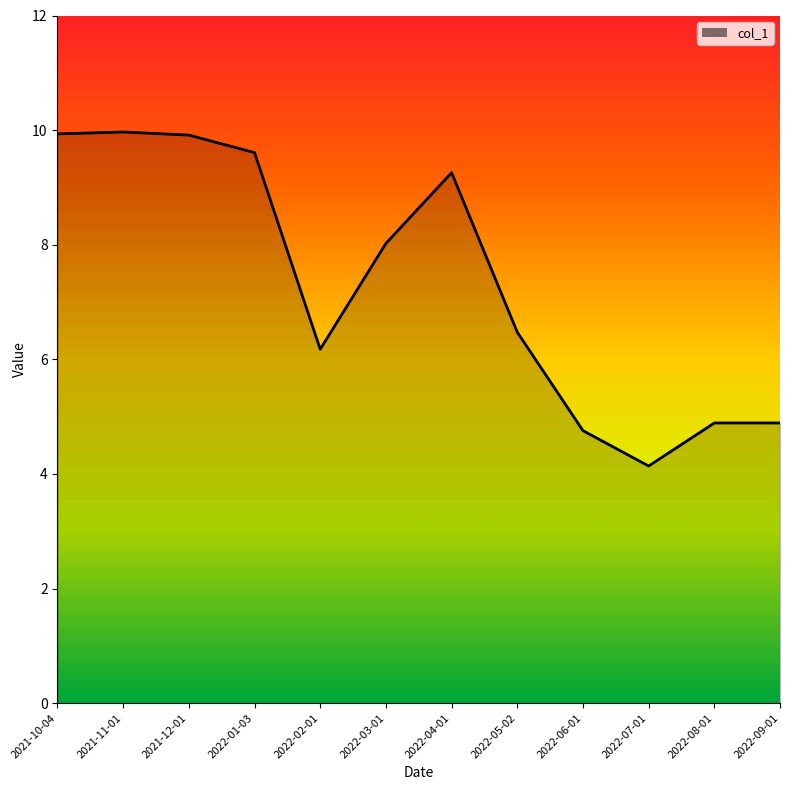

What is the sum of all values?

88.0